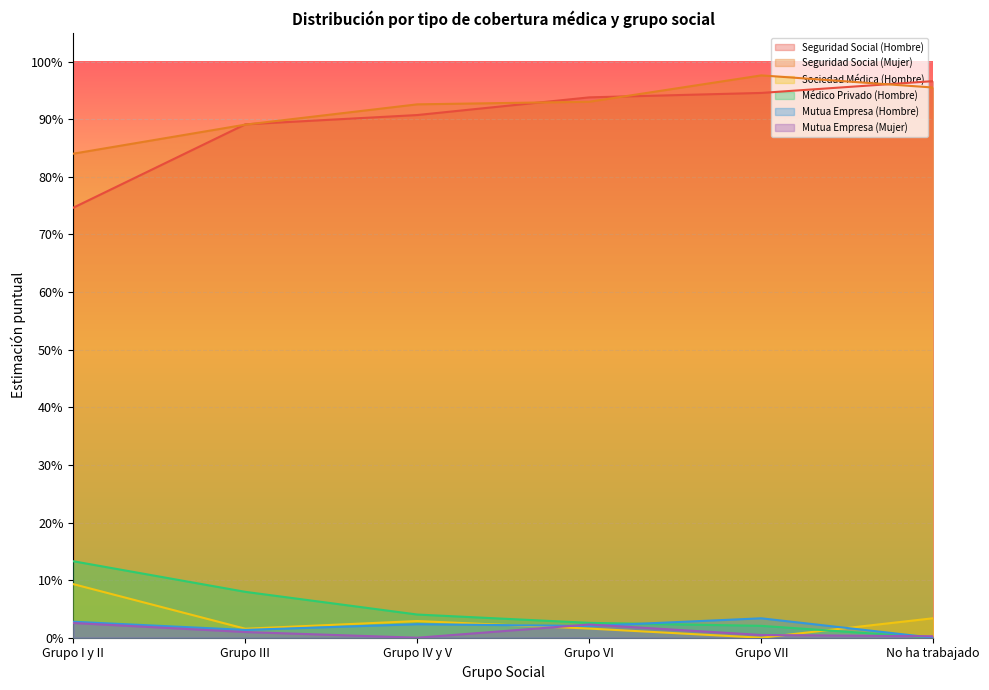

Count the number of data series in this chart.

6